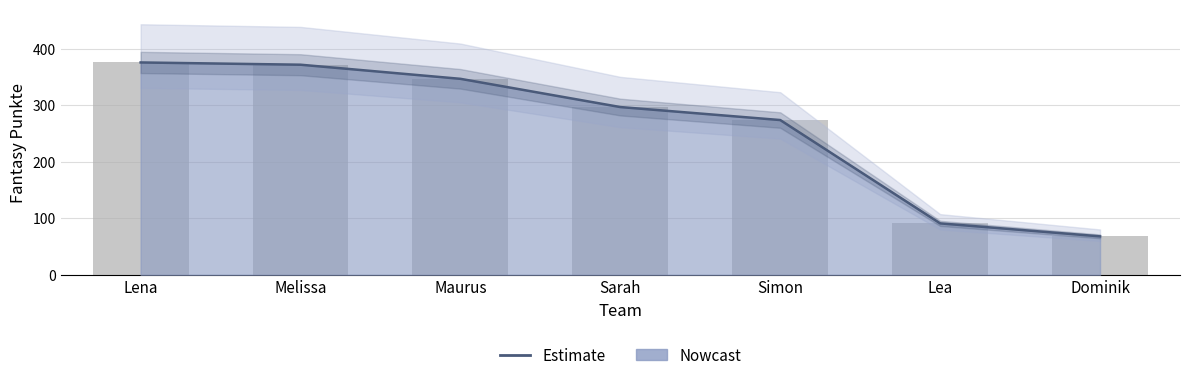

Reading left to right, what are all the values shown in this chart?

Lena=376	Melissa=372	Maurus=347	Sarah=297	Simon=274	Lea=91	Dominik=68